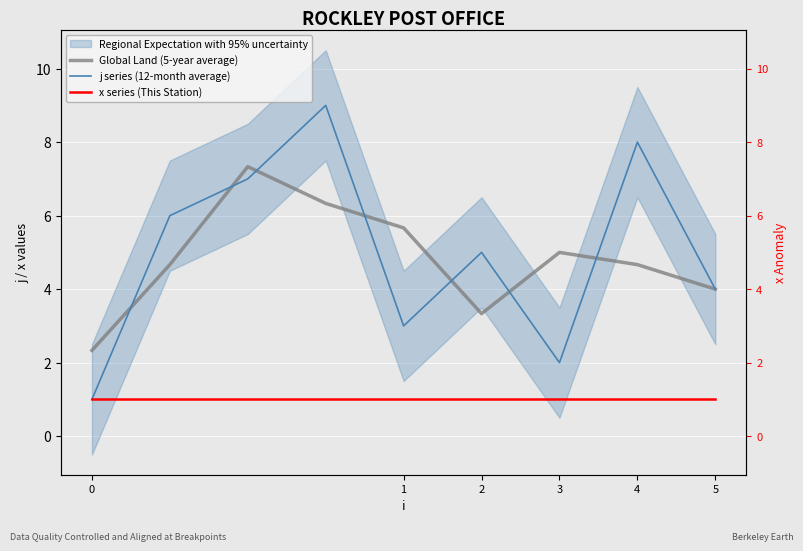

Is the value of j series (12-month average) at 5 greater than the value of x series (This Station) at 4?

Yes